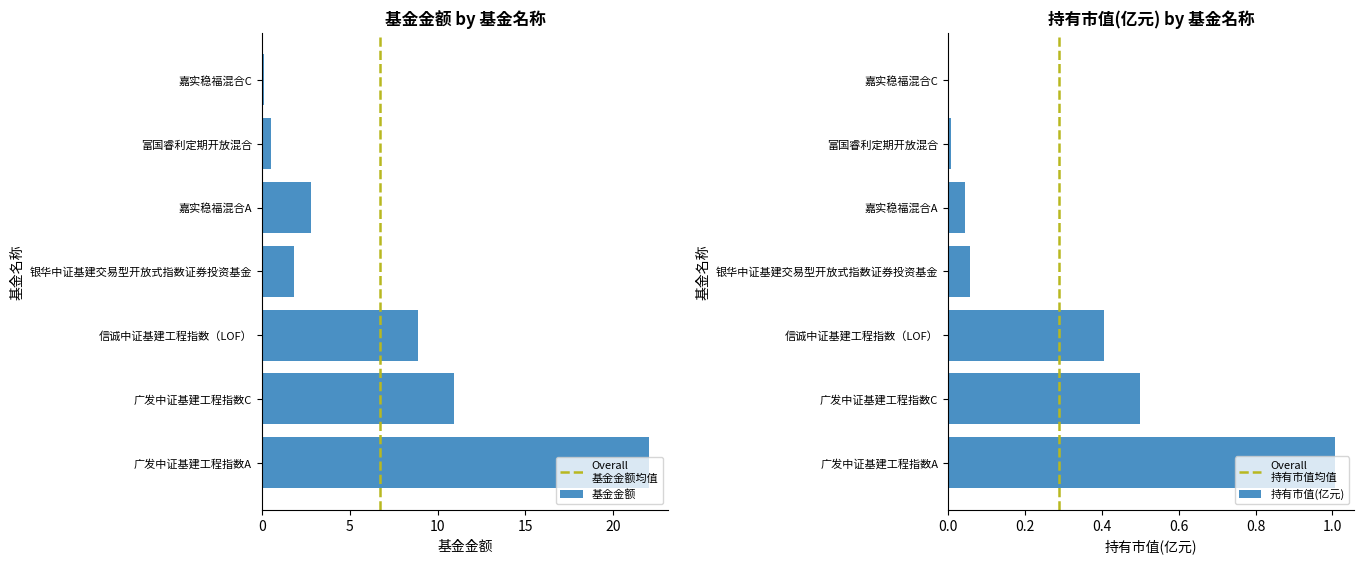

What is the sum of the 基金金额 values at 银华中证基建交易型开放式指数证券投资基金 and 信诚中证基建工程指数（LOF）?

10.7